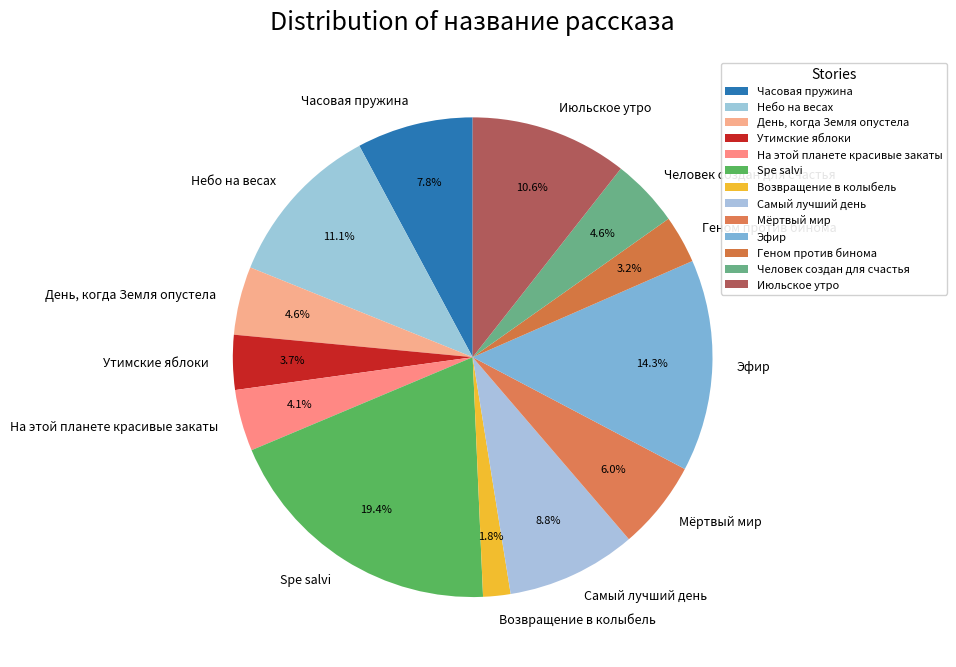

Is Самый лучший день the majority of the pie?

No